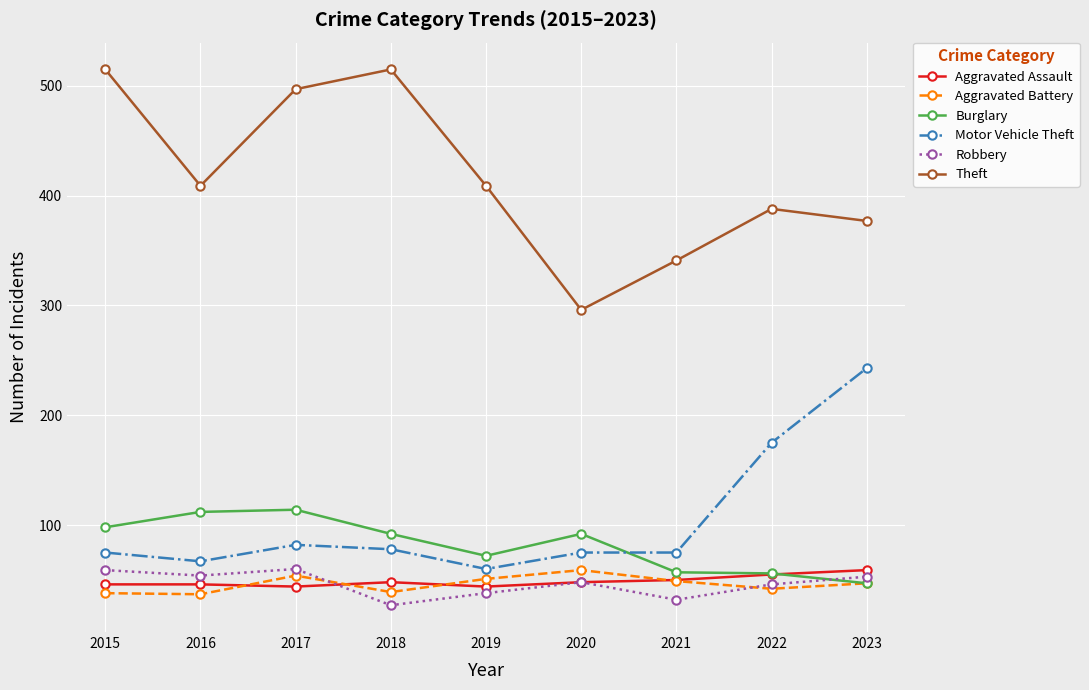

True or false: Motor Vehicle Theft and Robbery intersect in this chart.

False